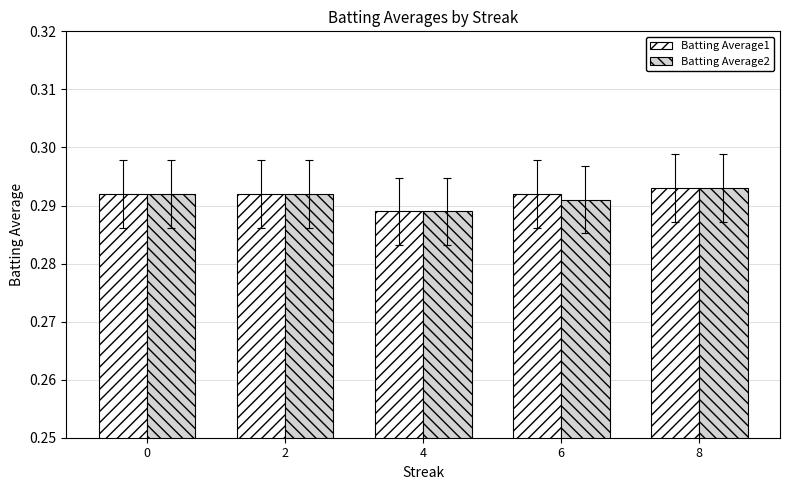

At which label is Batting Average2 closest to 0?

4